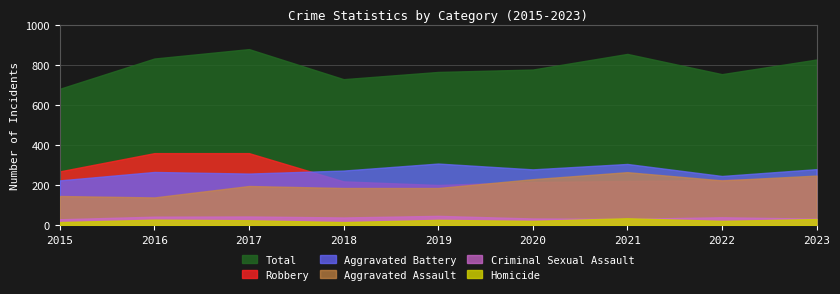

The value of Total at 2020 is 776. True or false?

True